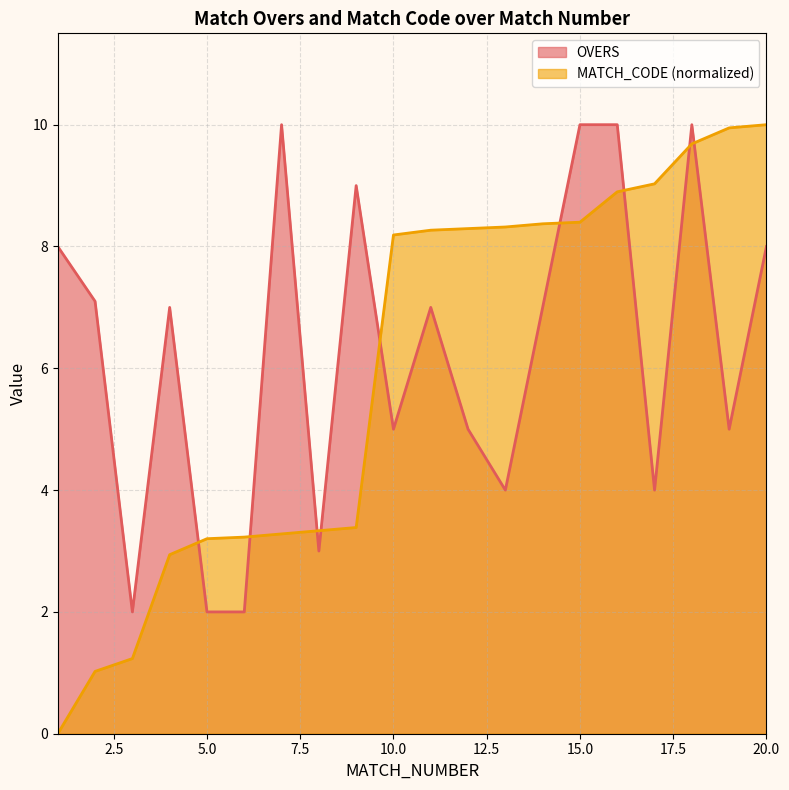

What is the difference between the maximum and minimum values in the OVERS series?

8.0